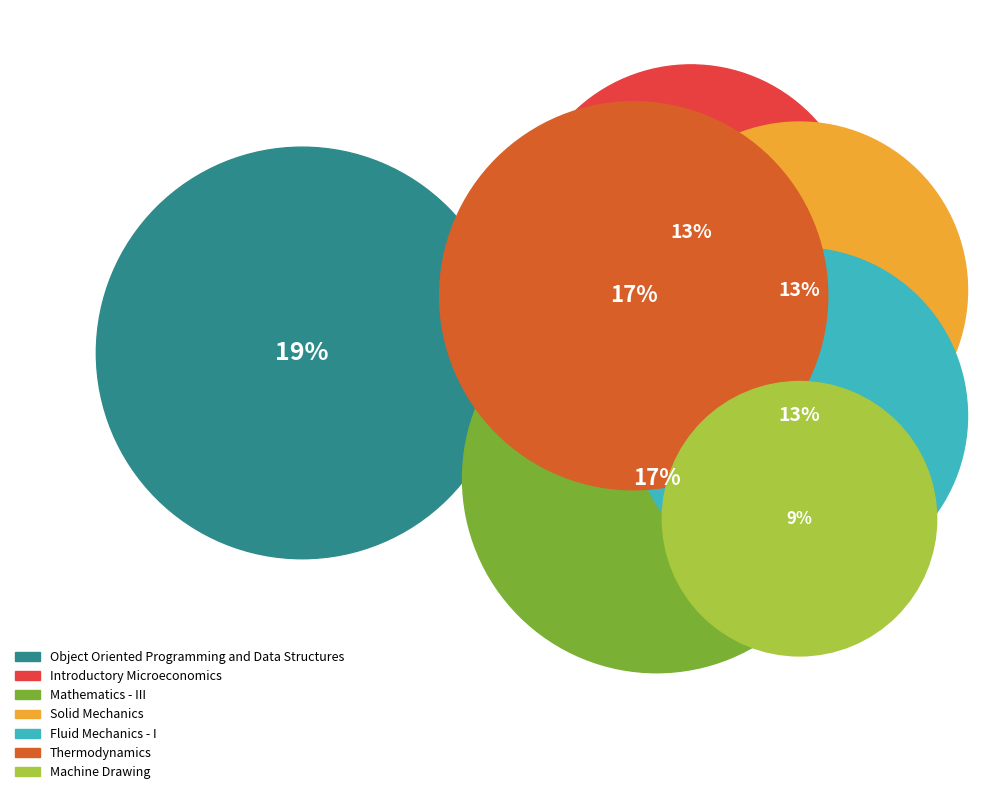

Which category has the smallest portion of the pie?

Machine Drawing